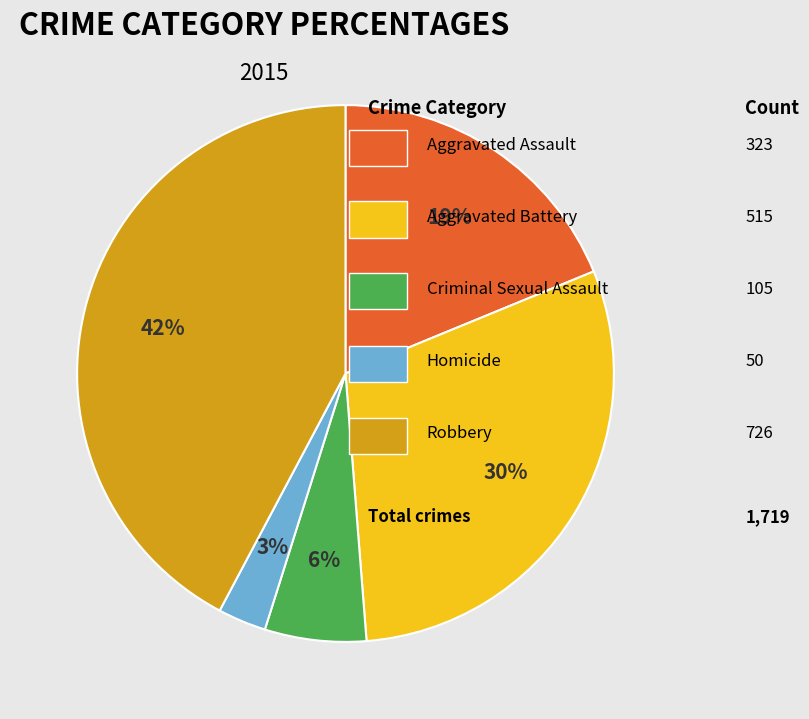

Is there any slice that represents more than half of the pie?

No